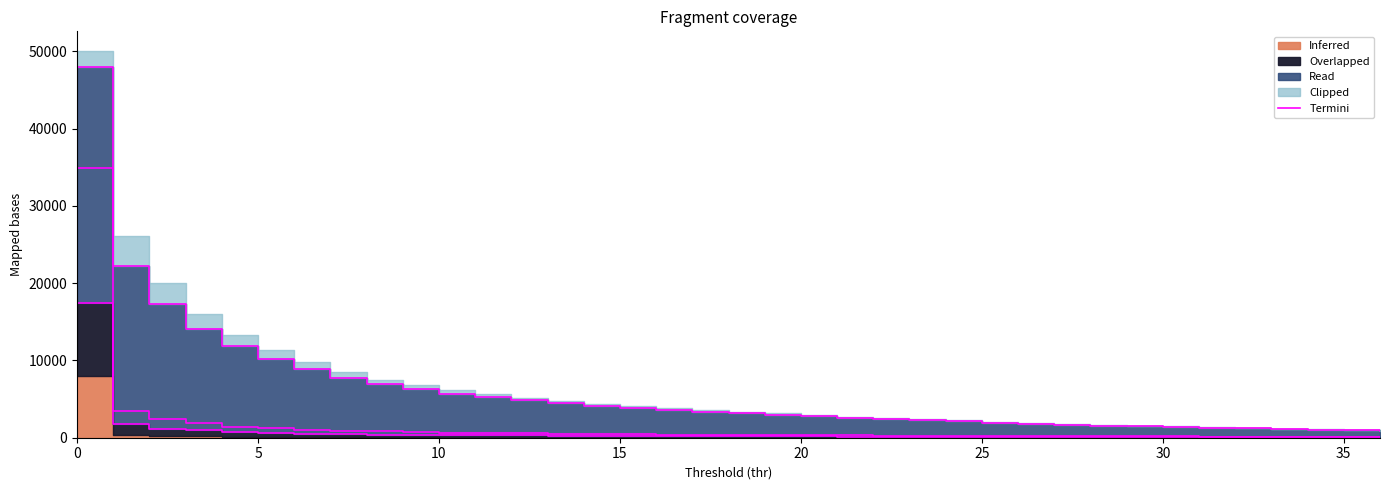

How many categories are shown in the chart?

37